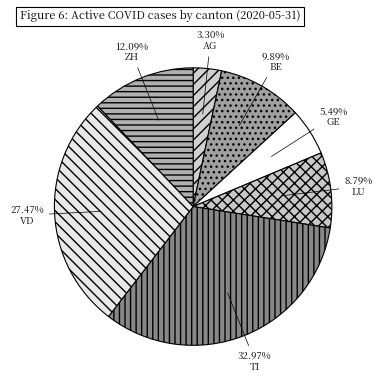

To the nearest percent, what is the difference between the TI and VD slice percentages?

5%